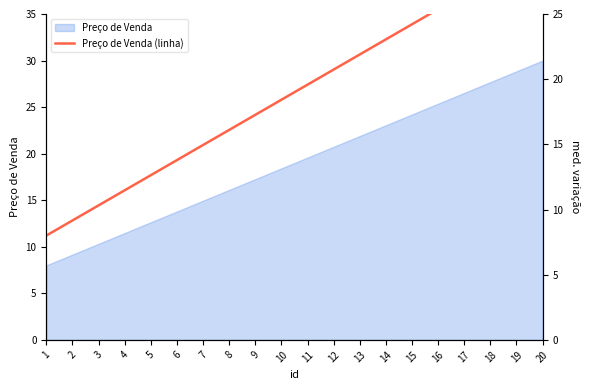

At which label is the value closest to 19?

11